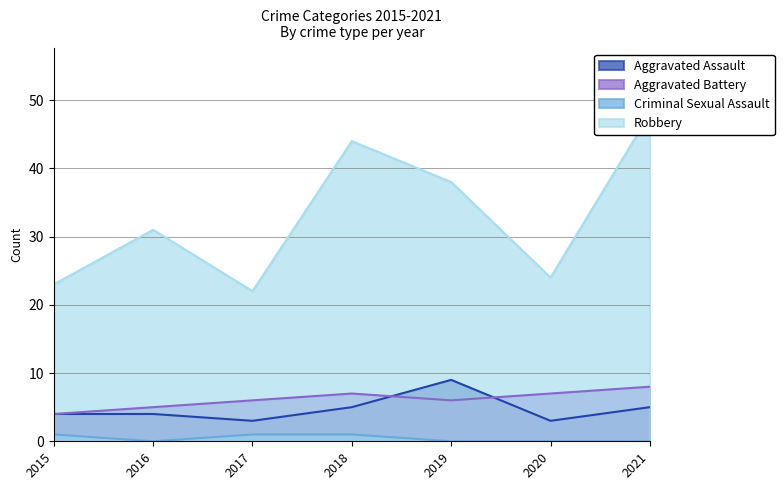

True or false: Aggravated Battery and Robbery cross at least once.

False